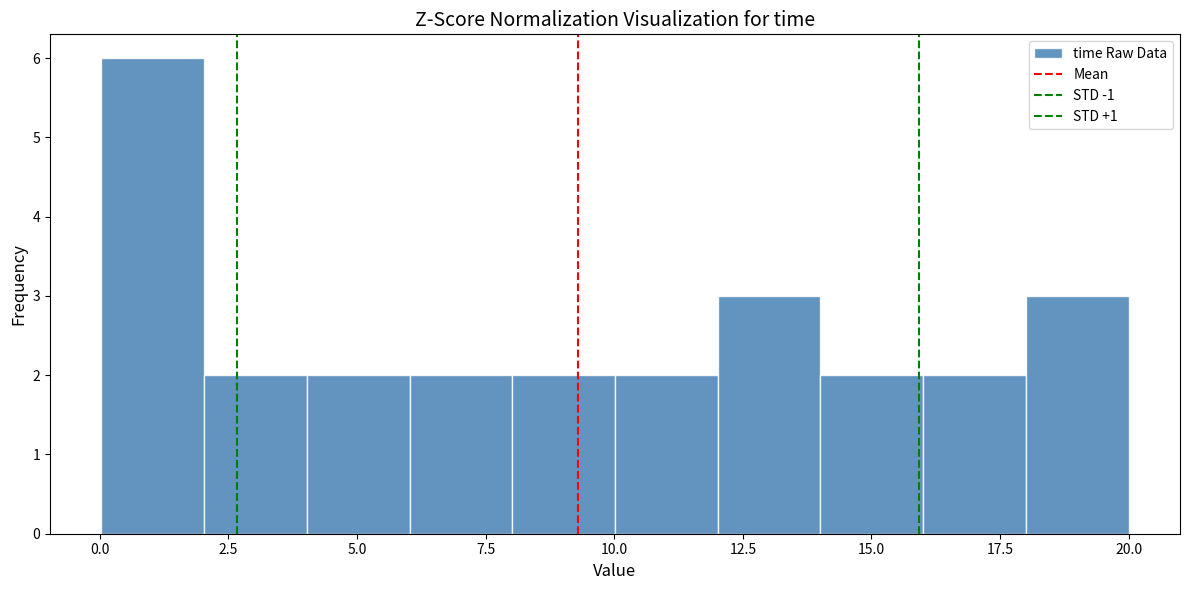

Around what value on the x-axis is the tallest bar? Give the approximate position of its centre, as read against the axis.

1.0